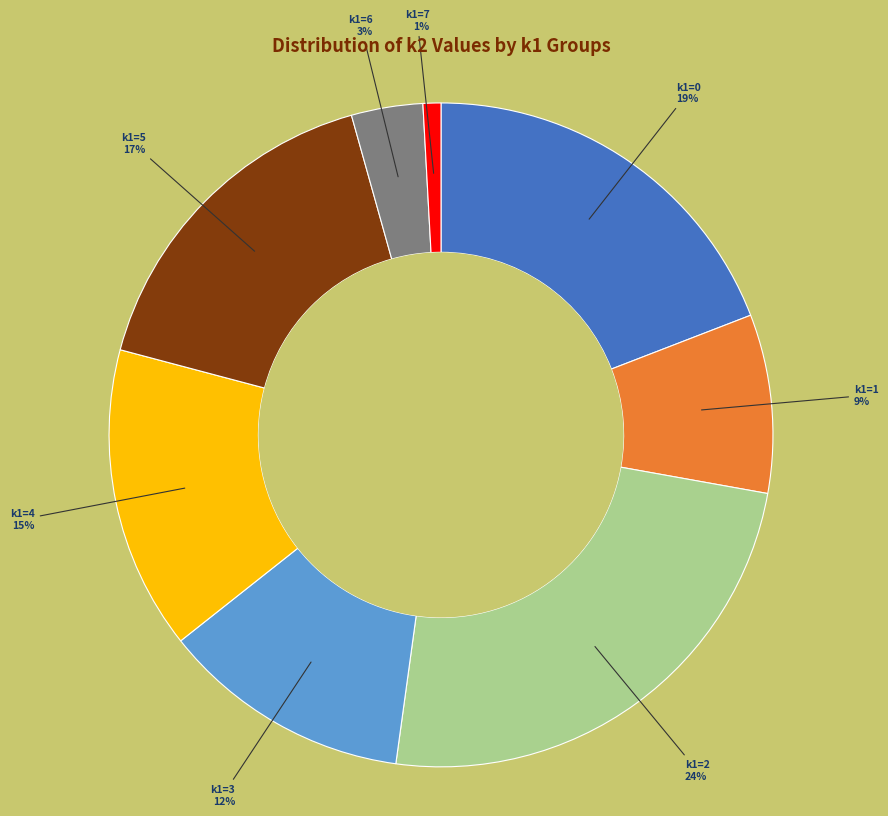

Is the sum of k1=2 and k1=6 greater than half?

No